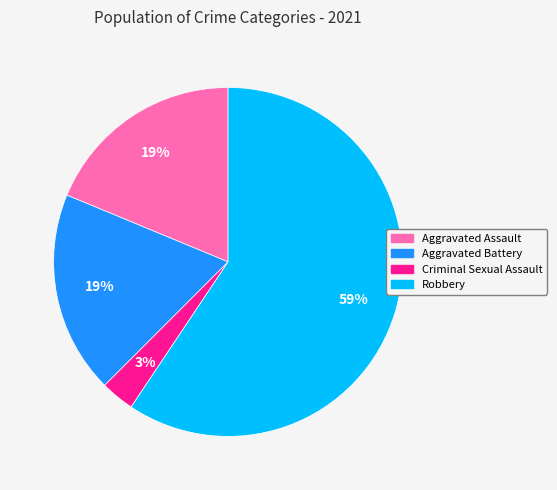

Does any single category account for the majority?

Yes